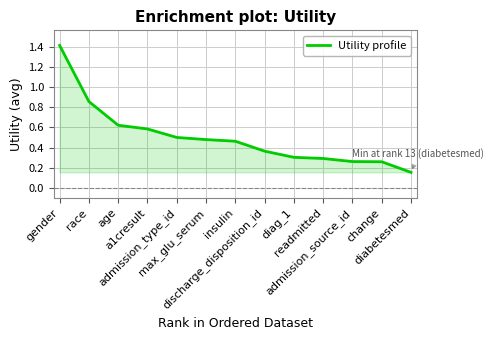

What is the difference between the maximum and minimum values?

1.3